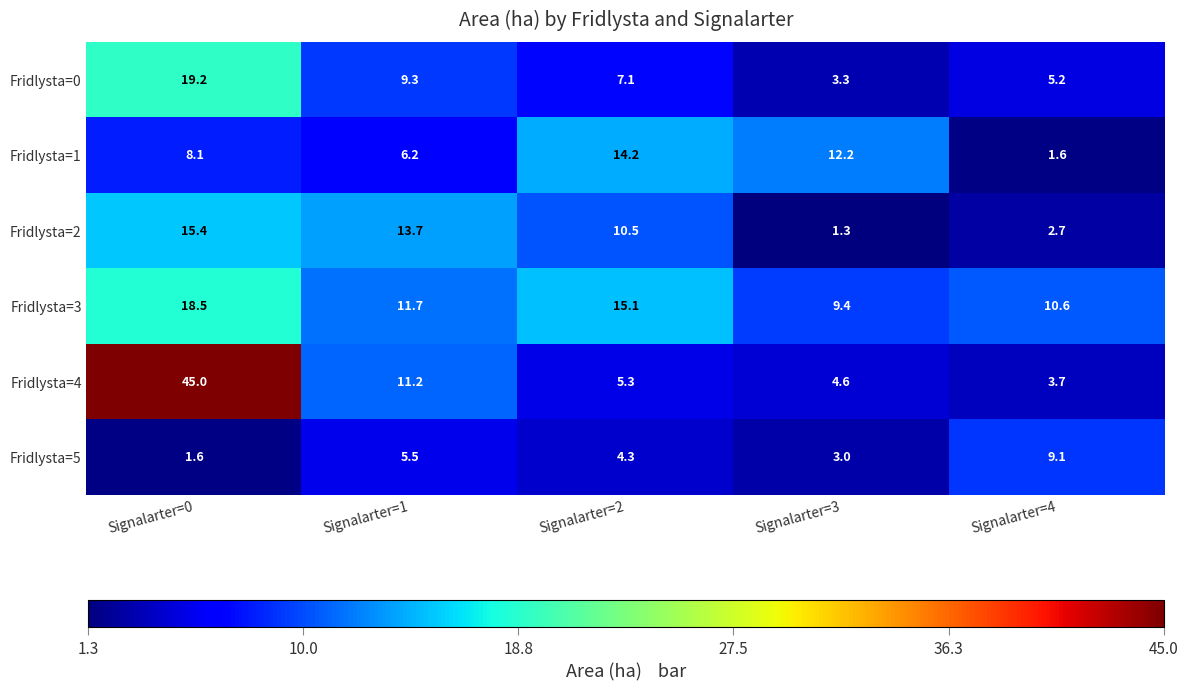

How many series are shown in this chart?

6